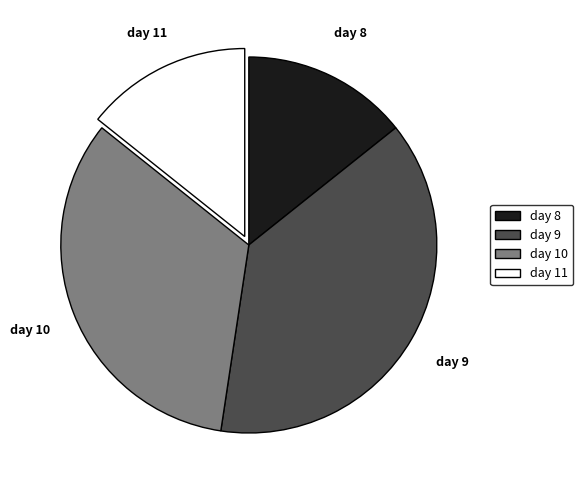

Is day 10 the majority of the pie?

No